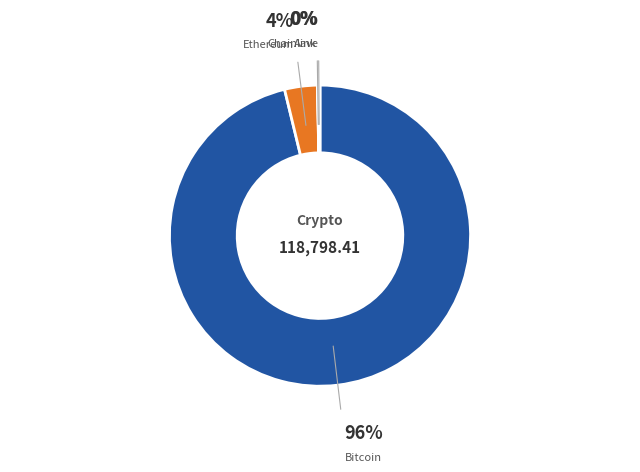

Does any single category account for the majority?

Yes